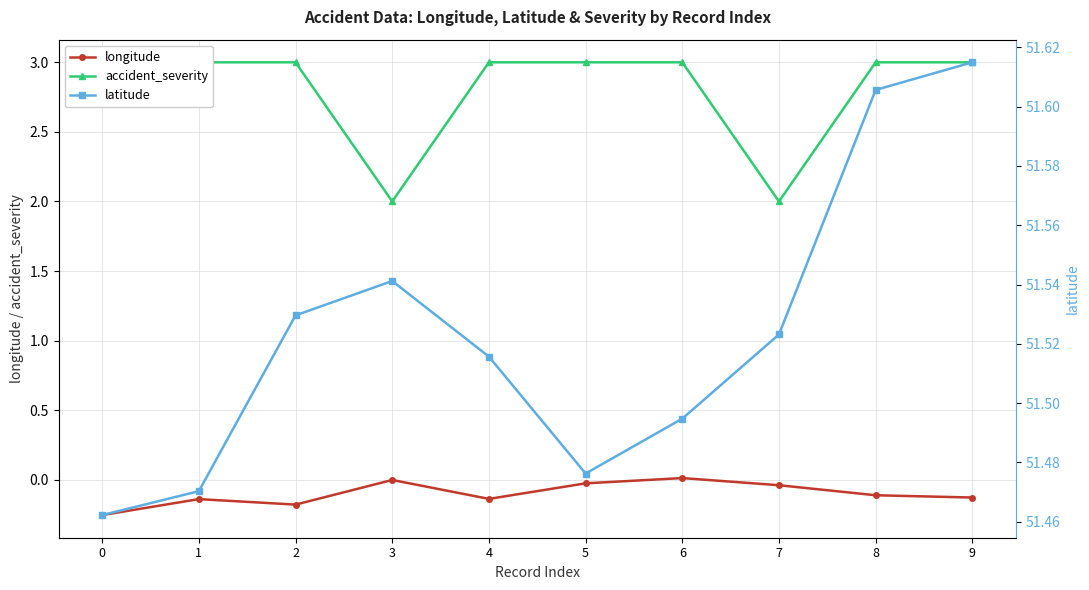

At how many categories does at least one series exceed 32?

10